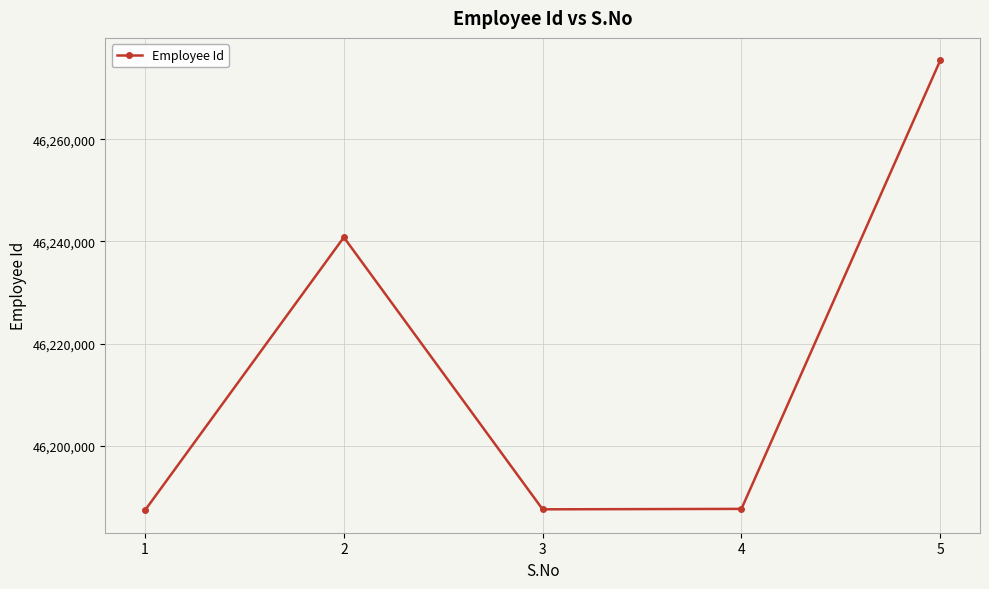

What is the ratio of the value at 1 to the value at 2?

1.0